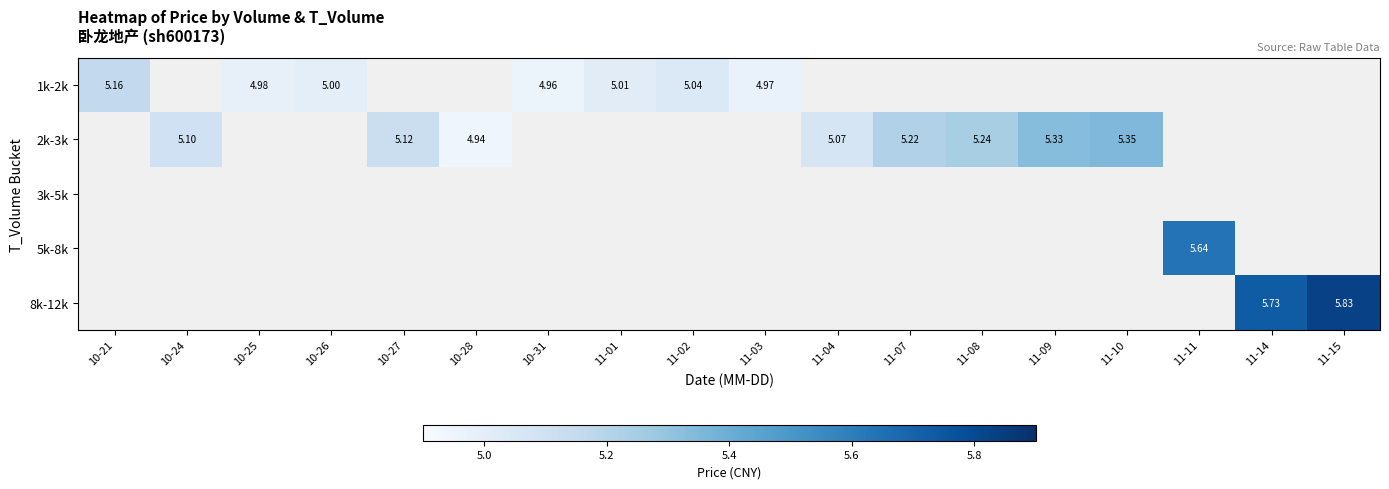

What is the maximum value shown in the chart?

5.8